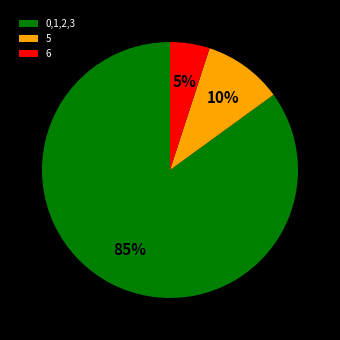

Do 5 and 0,1,2,3 together represent more than half of the pie?

Yes